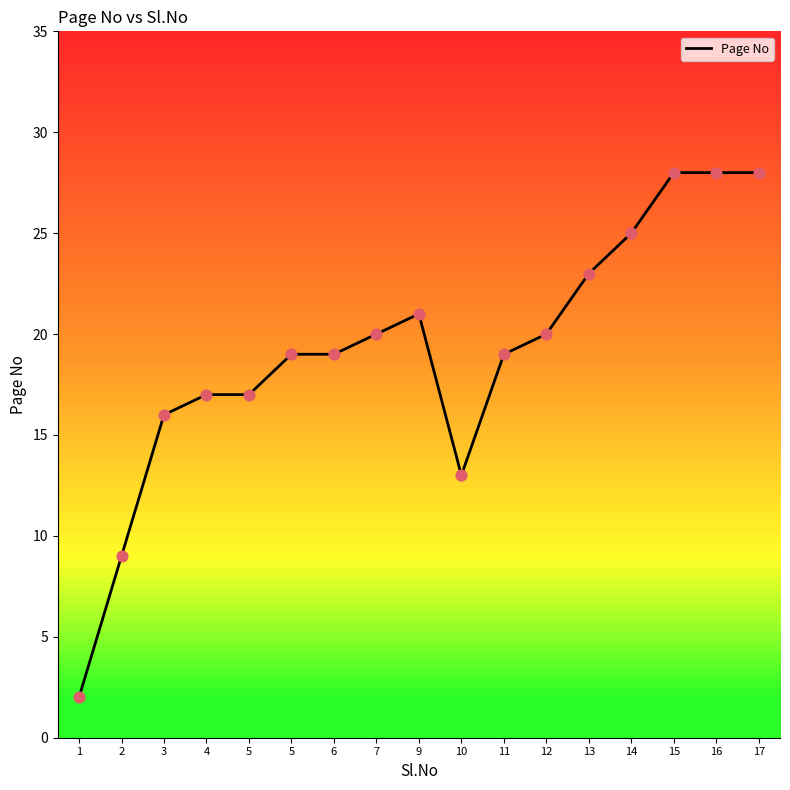

What is the change in value from 4 to 16?

+11